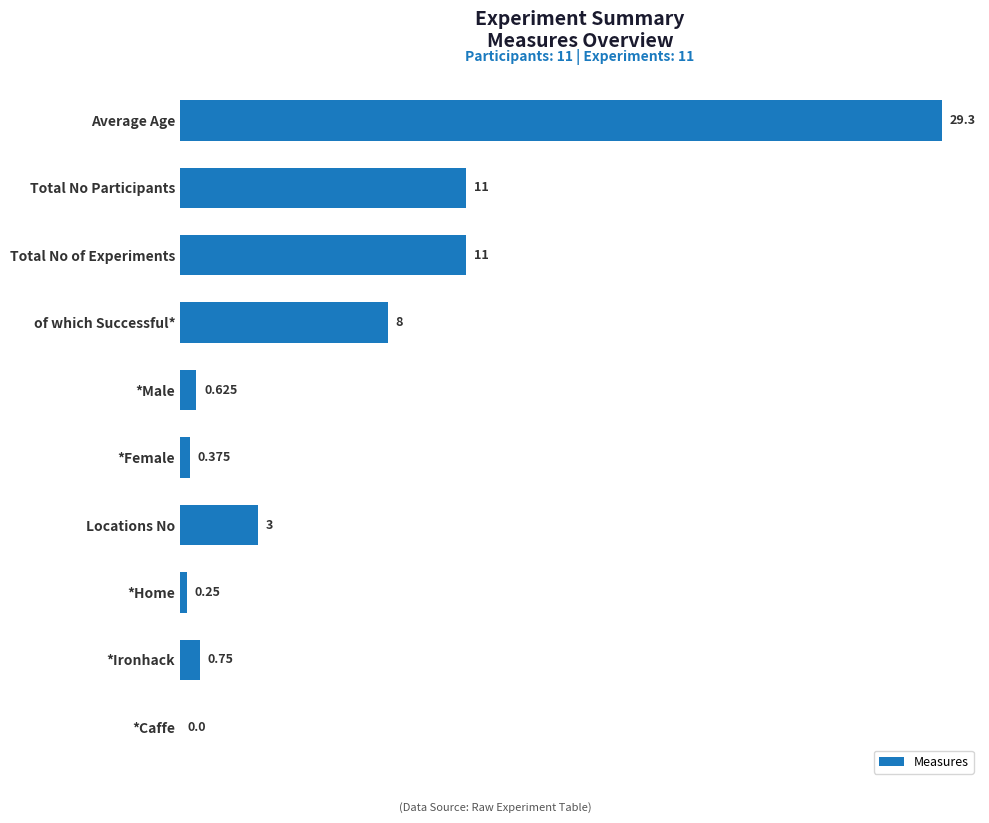

Which has a higher value, *Caffe or *Female?

*Female